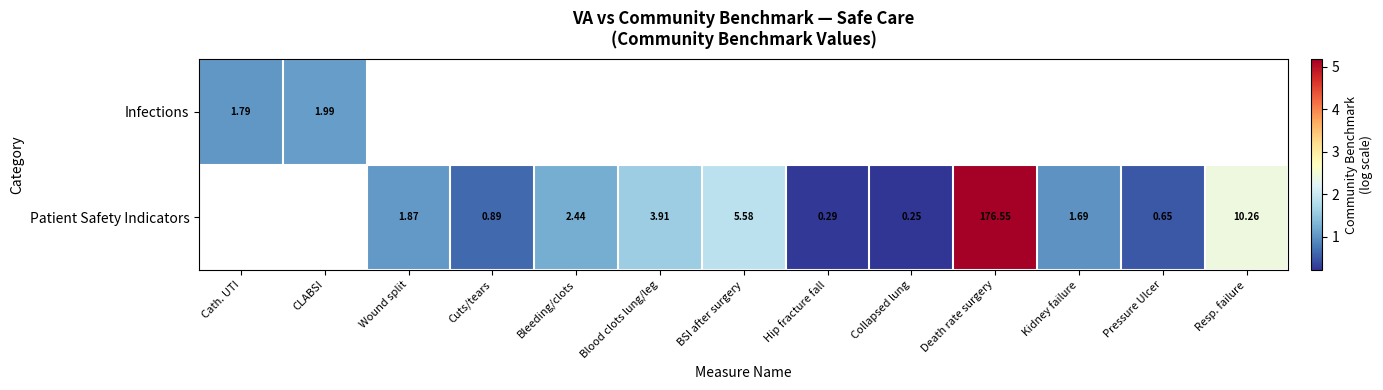

The Patient Safety Indicators series shows 3.0 at BSI after surgery. True or false?

False